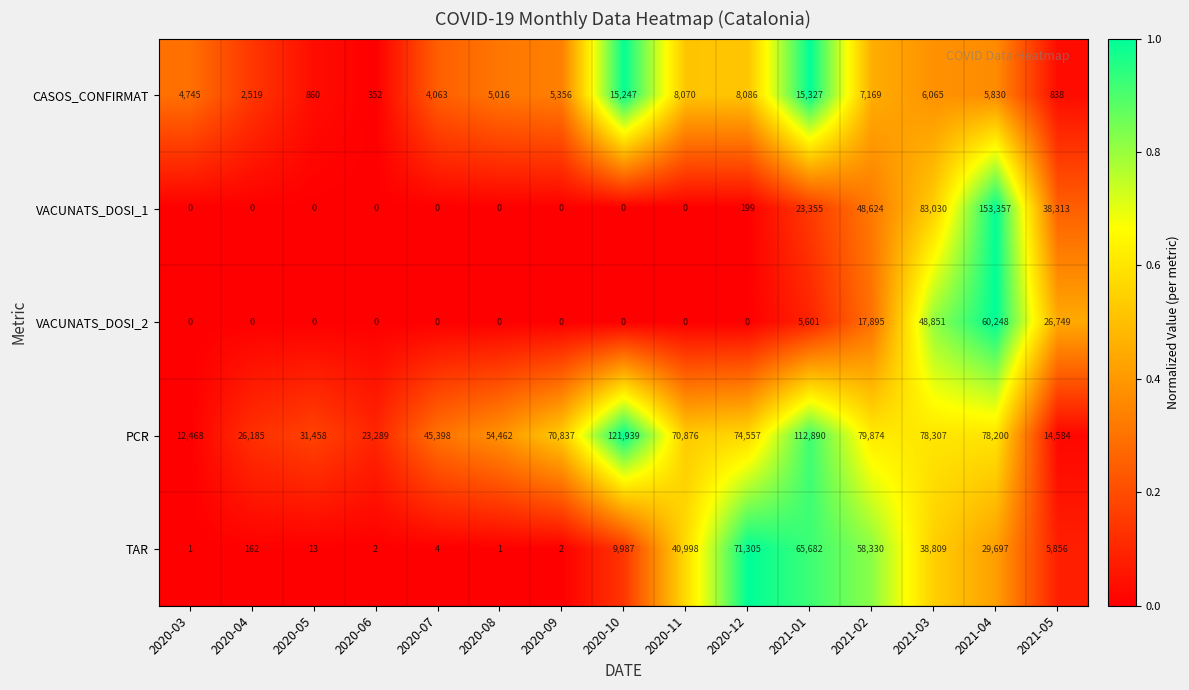

At which category does the chart reach its peak across all series?

2021-04